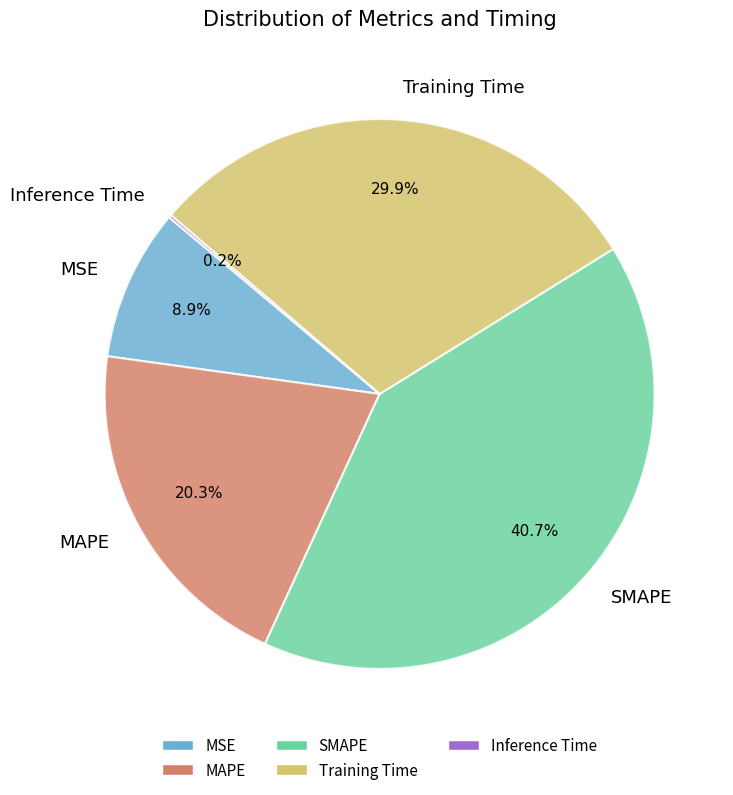

What is the largest slice in the pie chart?

SMAPE